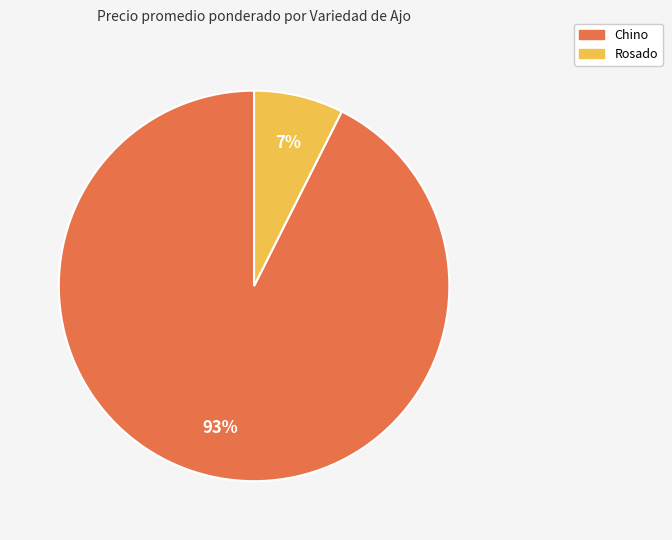

Is there a majority slice in this chart?

Yes